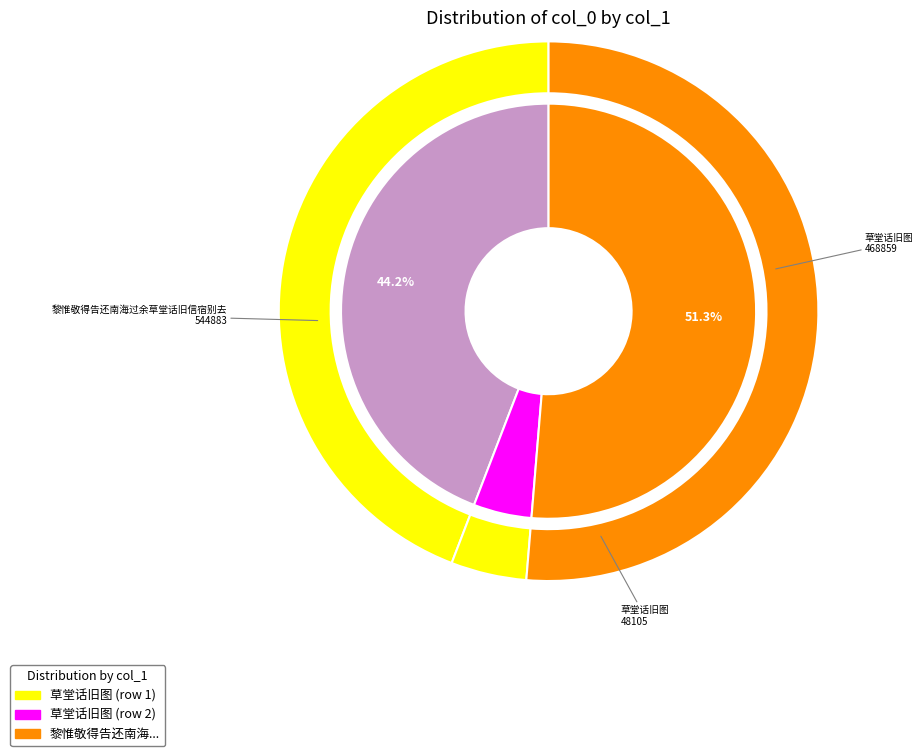

How many slices are in this pie chart?

3